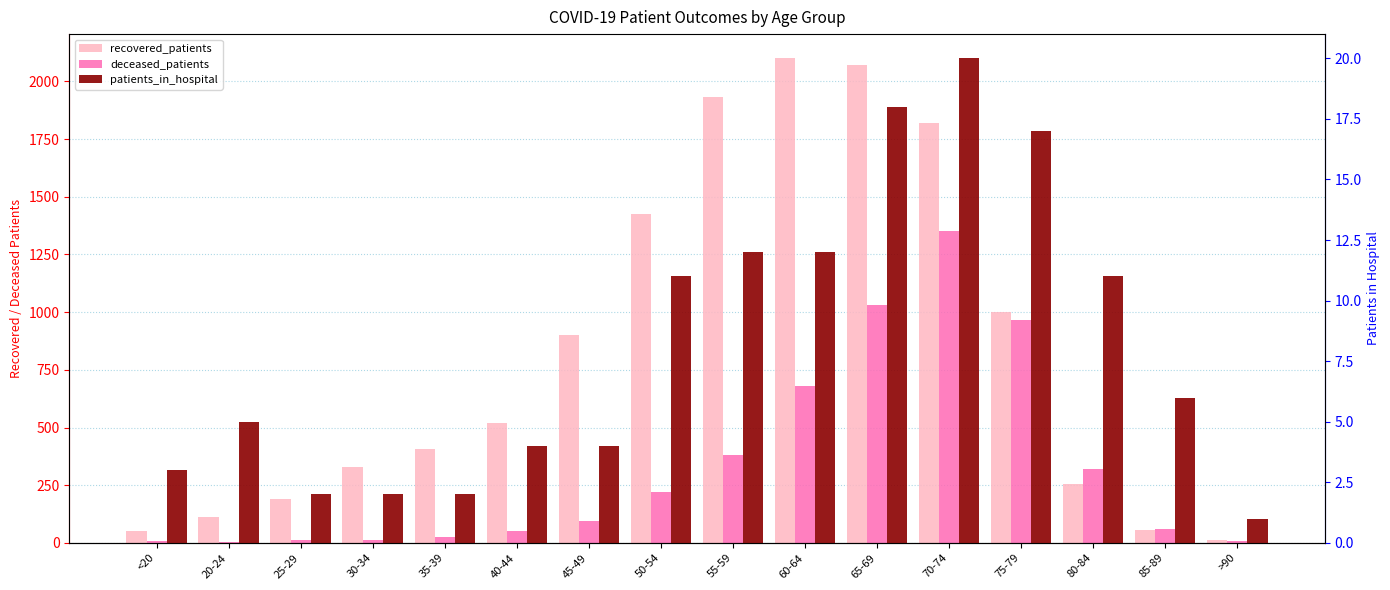

What is the difference between the highest and lowest values at 20-24?

111